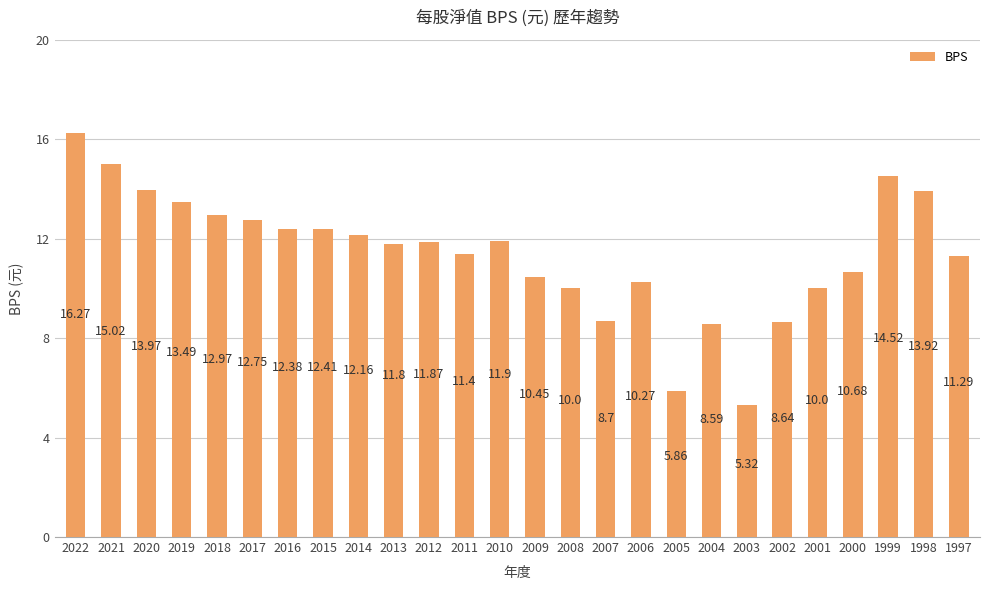

The value at 2022 is 24.9. True or false?

False